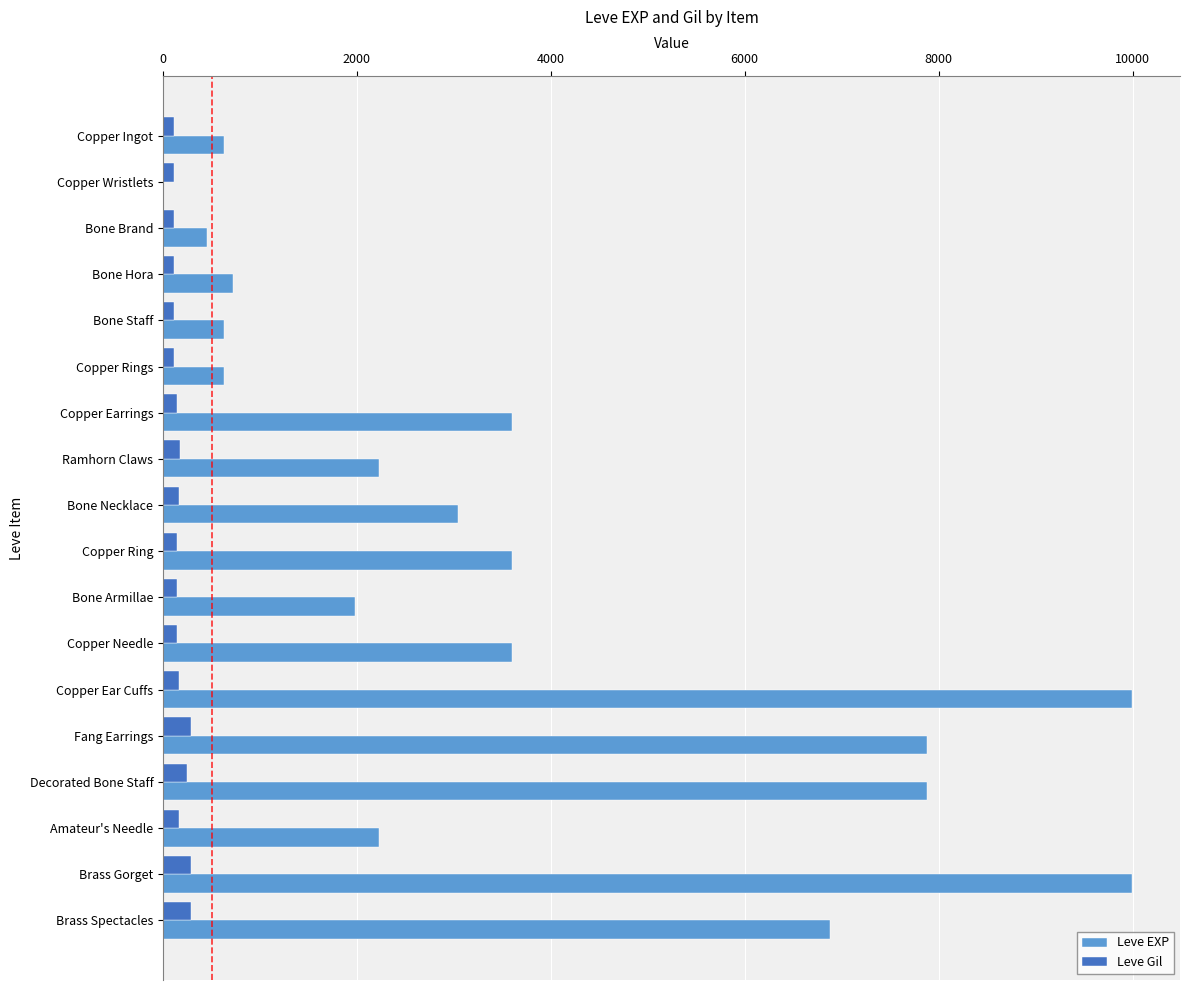

Between Bone Armillae and Brass Gorget, which series saw the biggest shift?

Leve EXP